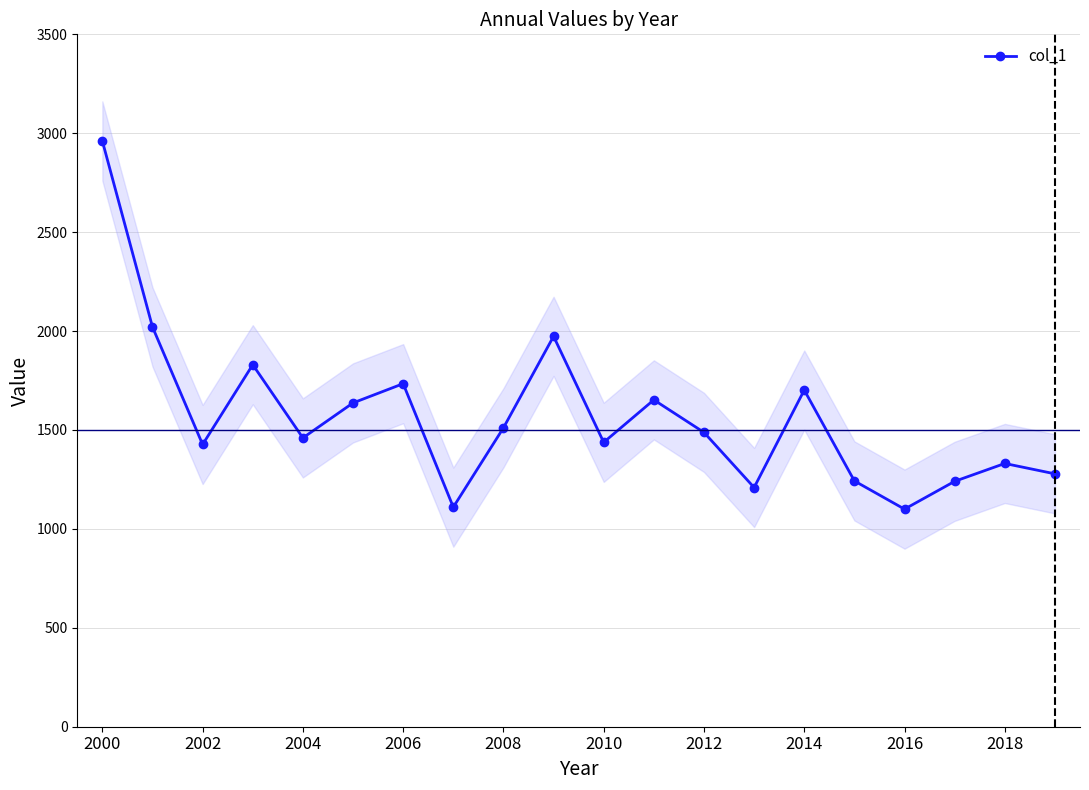

What is the lowest value of the col_1 series?

1099.9